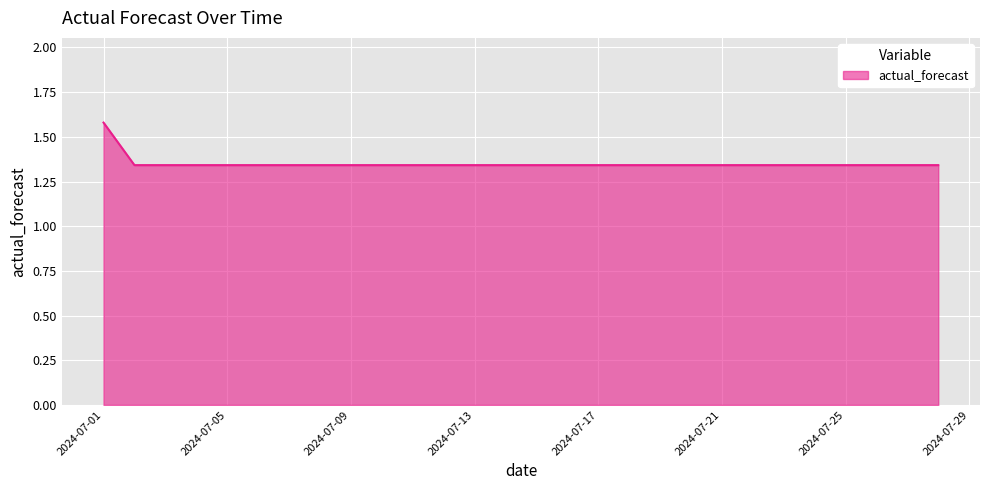

What is the greatest value displayed?

1.6